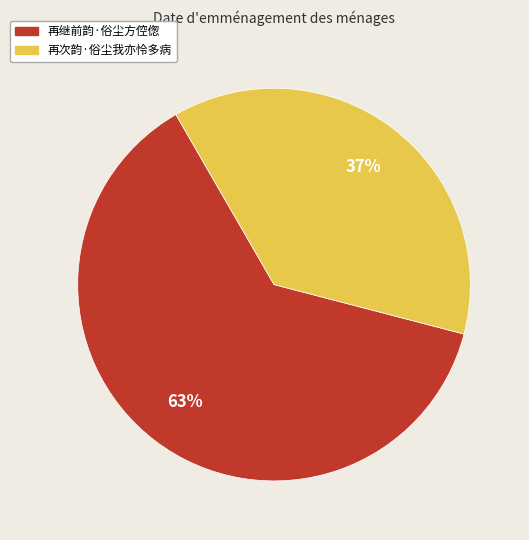

Approximately how many times larger is the value at 再次韵·俗尘我亦怜多病 compared to 再继前韵·俗尘方倥偬?

0.6